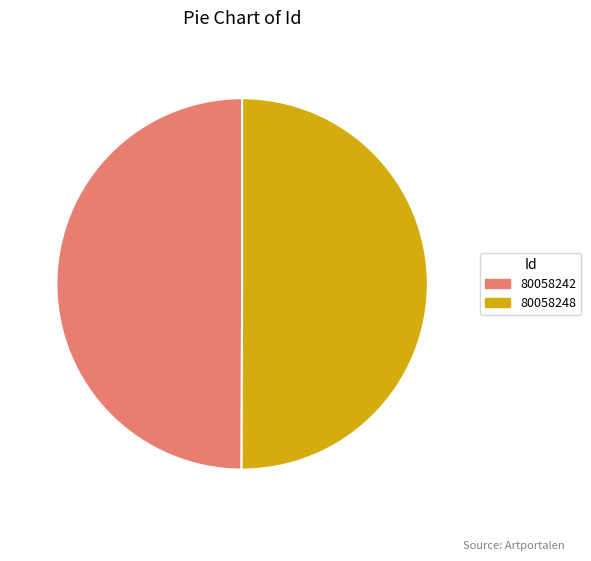

True or false: 80058248 accounts for 50% of the total.

True